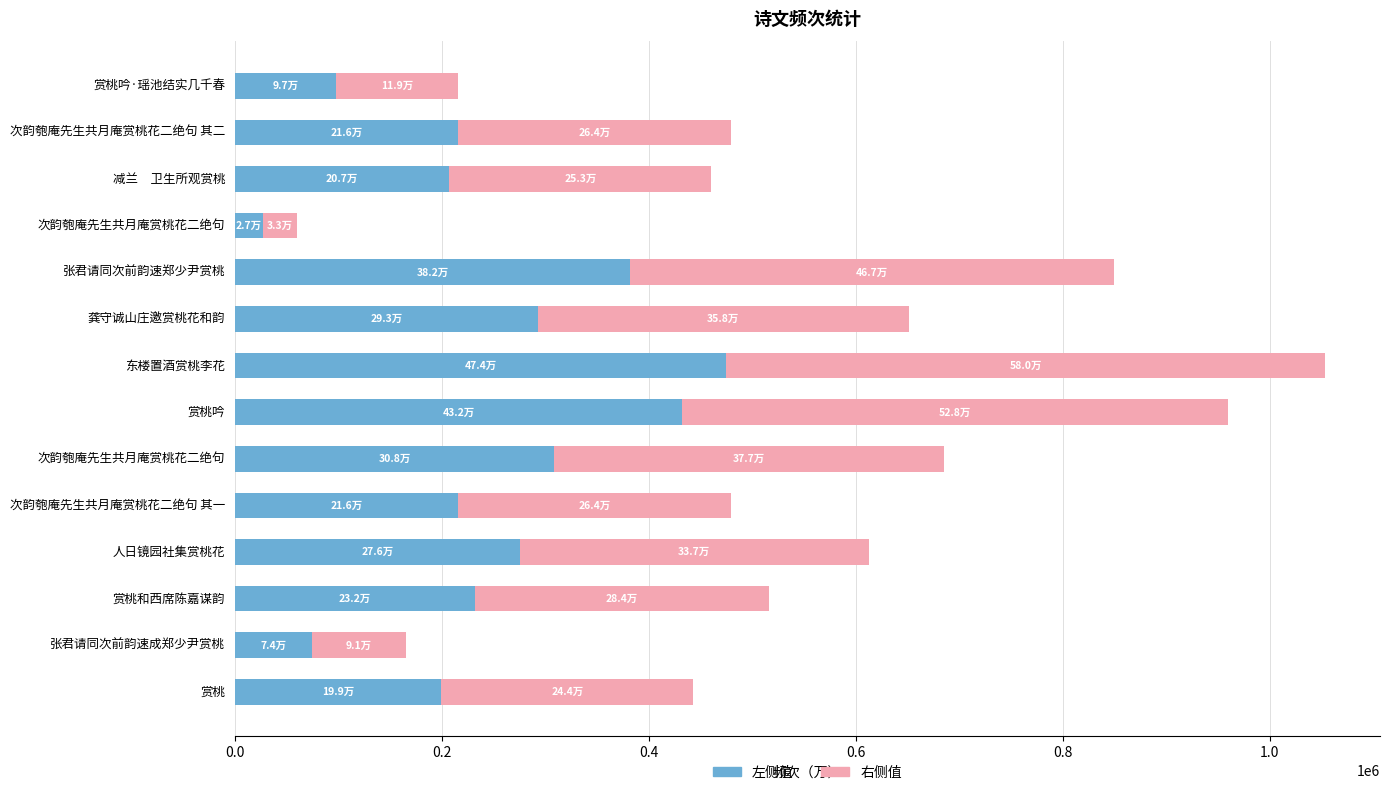

How many data points in 左侧值 are less than 232209?

7